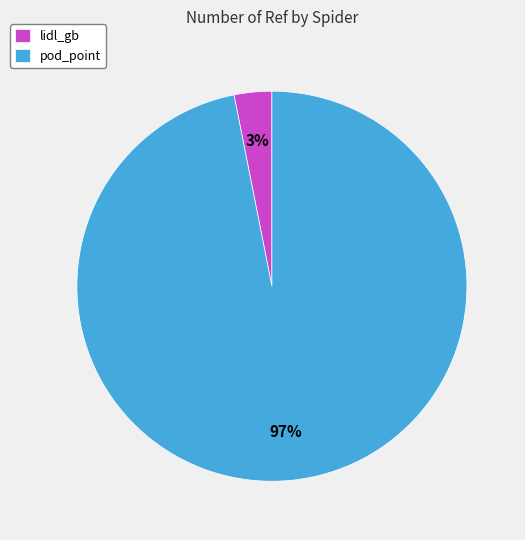

To the nearest percent, what is the difference between the largest and smallest slice percentages?

94%